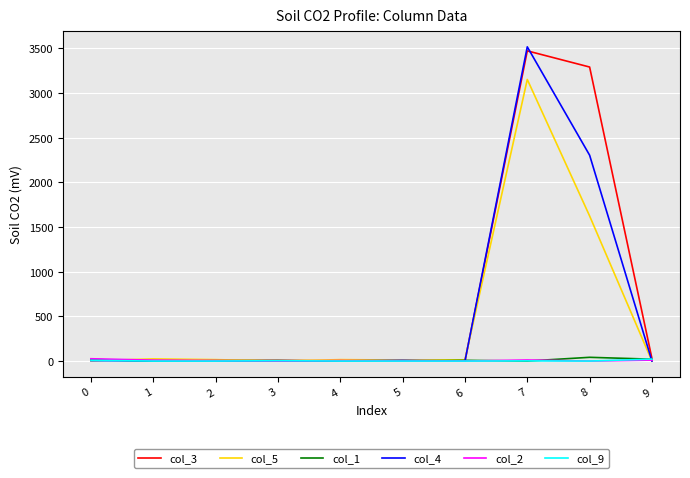

At which category is the sum across all series the highest?

7